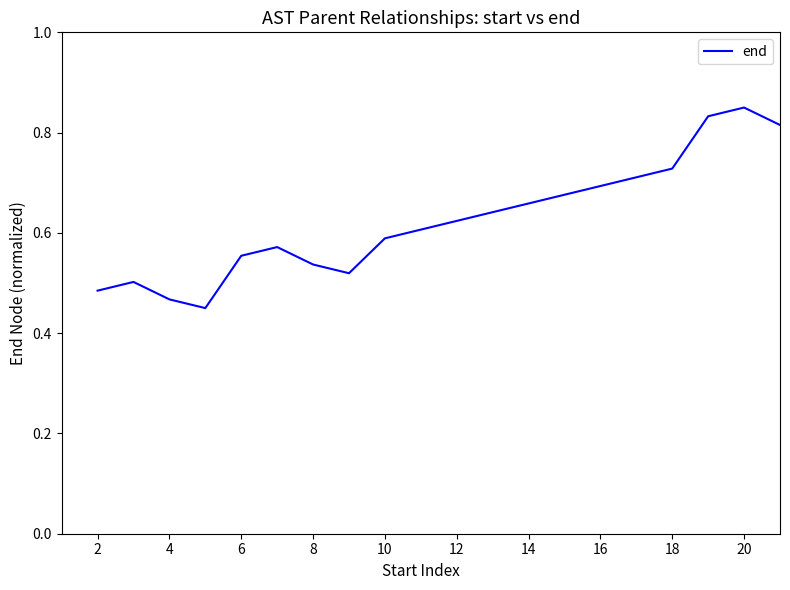

True or false: there are more than 0 points higher than both neighbors.

True